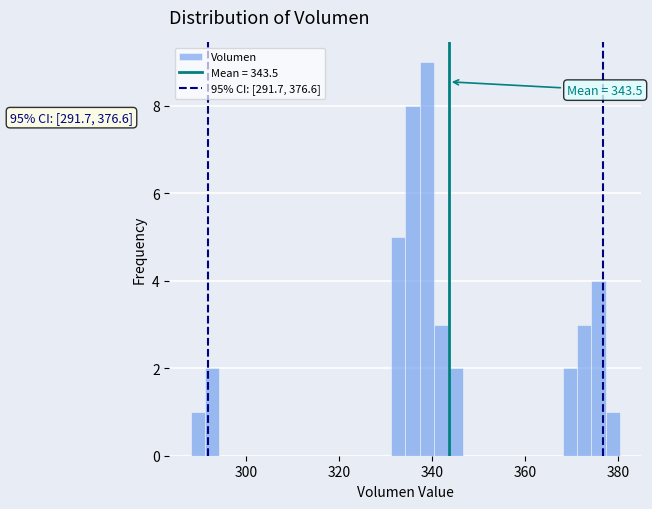

Read against the x-axis, roughly where is the centre of the tallest bar?

338